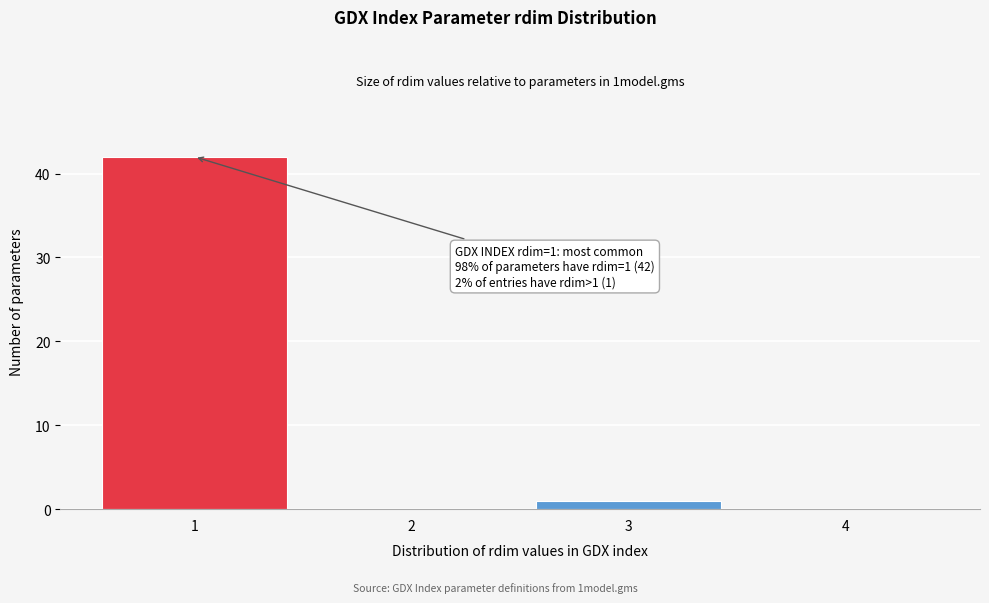

Reading right to left, transcribe all the data shown in this chart.

4=0	3=1	2=0	1=42